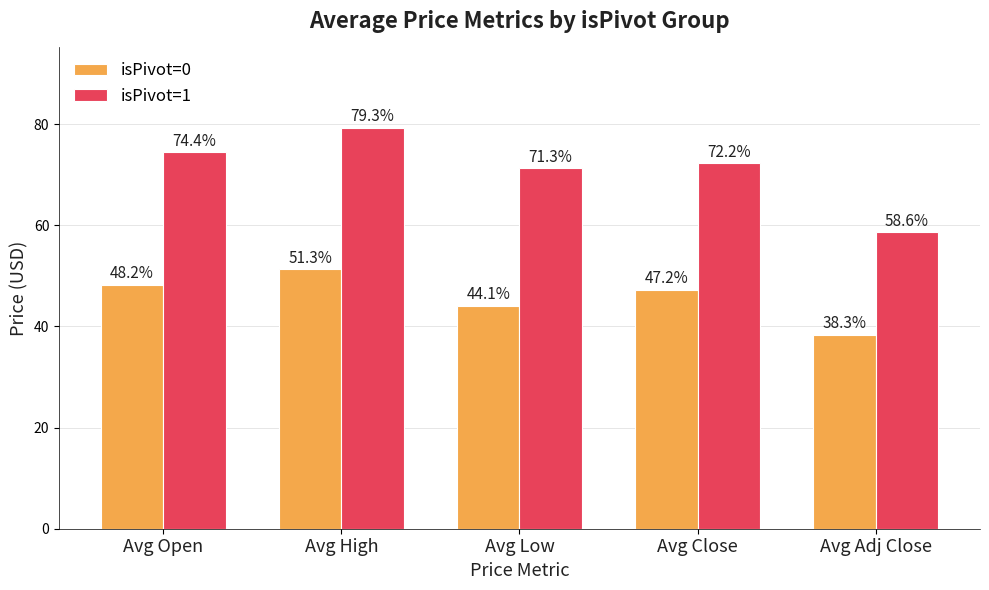

What is the spread (max minus min) of values at Avg Open?

26.2